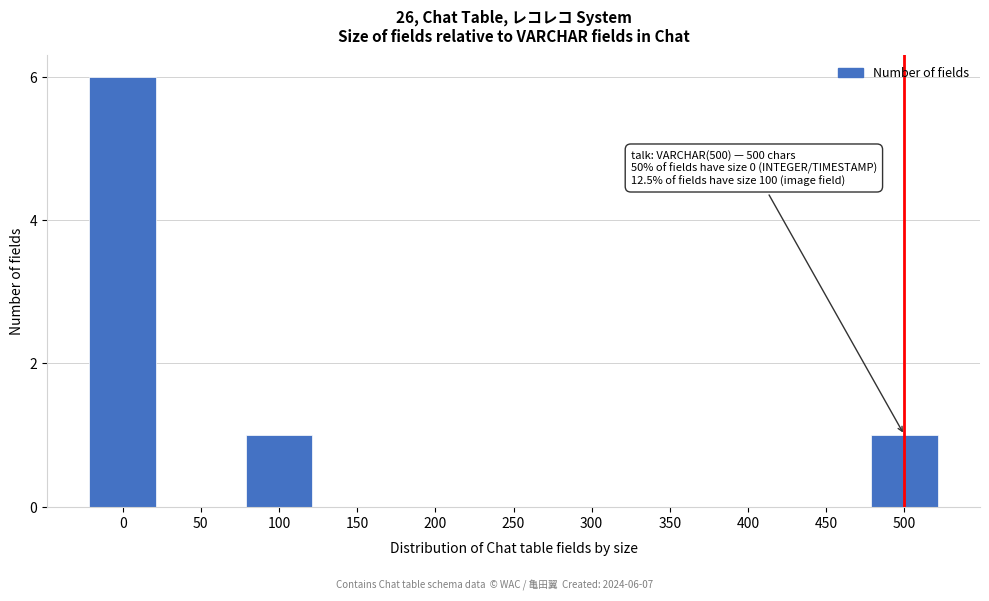

Reading right to left, what are all the values shown in this chart?

500=1	450=0	400=0	350=0	300=0	250=0	200=0	150=0	100=1	50=0	0=6